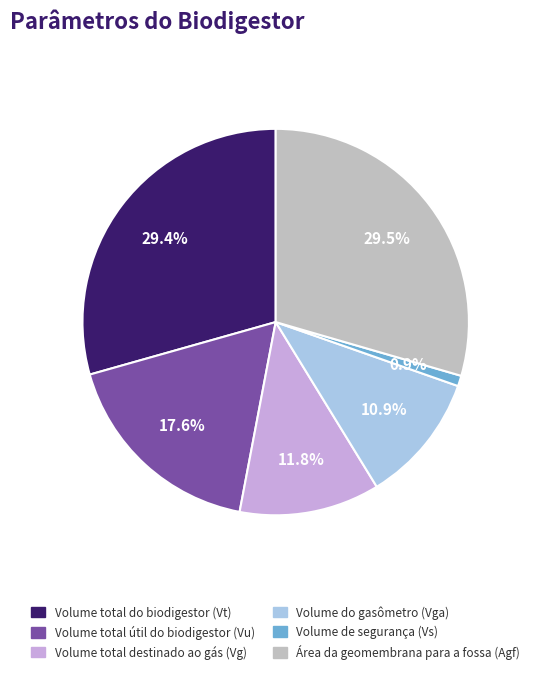

To the nearest percent, what portion does Volume do gasômetro (Vga) represent?

11%